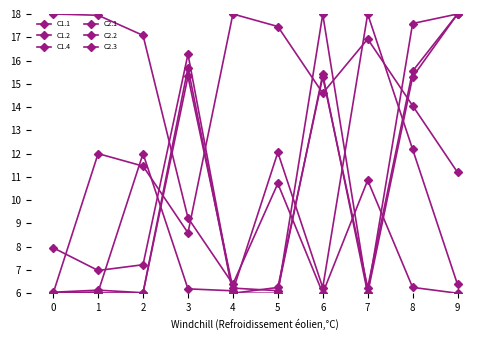

How many data points does each series have?

10